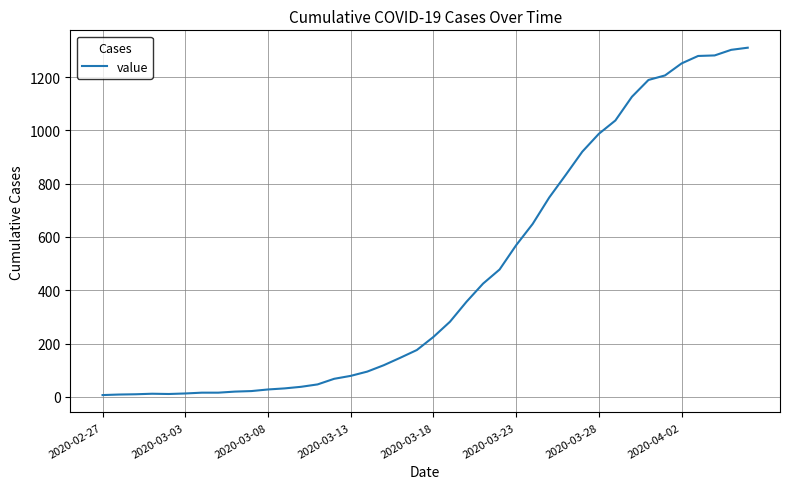

Does the chart have visible grid lines?

Yes